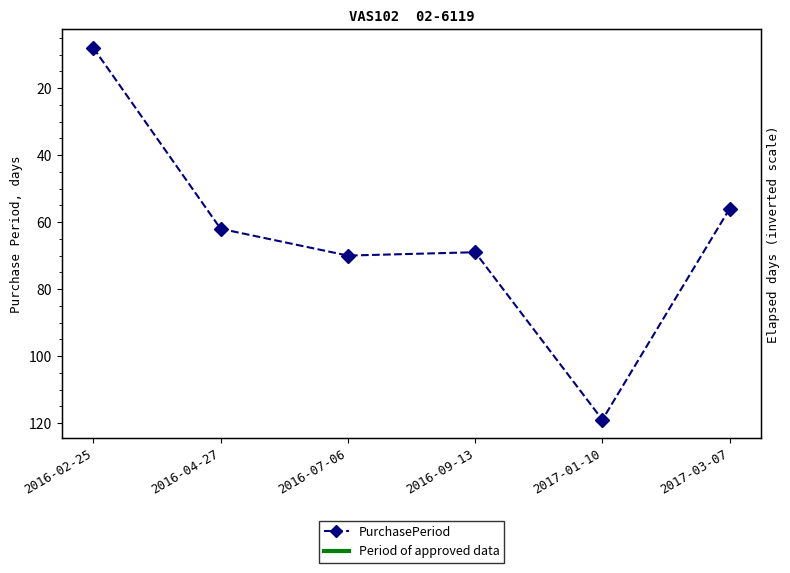

Which has a higher value, 2016-02-25 or 2016-04-27?

2016-04-27